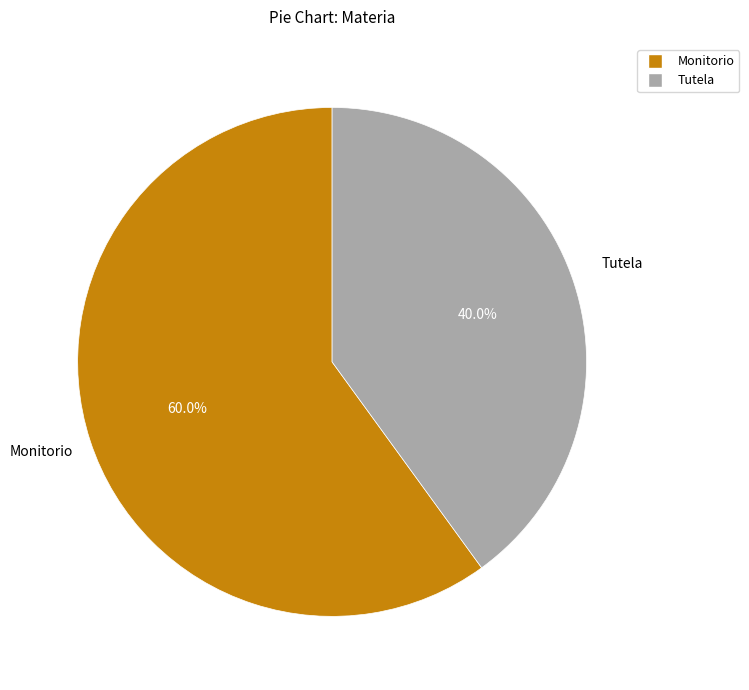

To the nearest percent, what is the average slice percentage?

50%